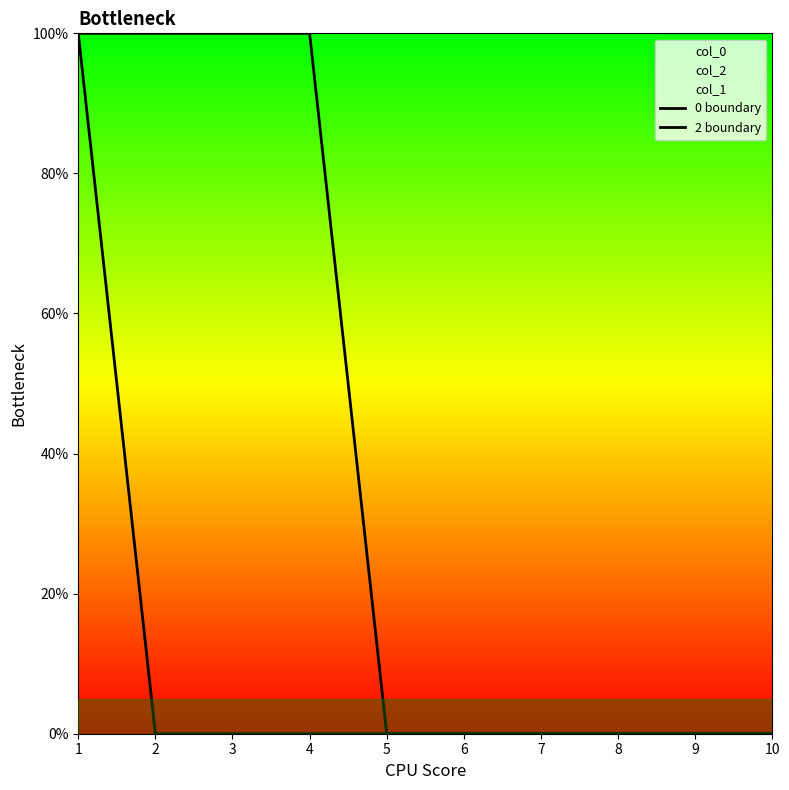

True or false: 0 boundary has more than 0 points higher than both neighbors.

False